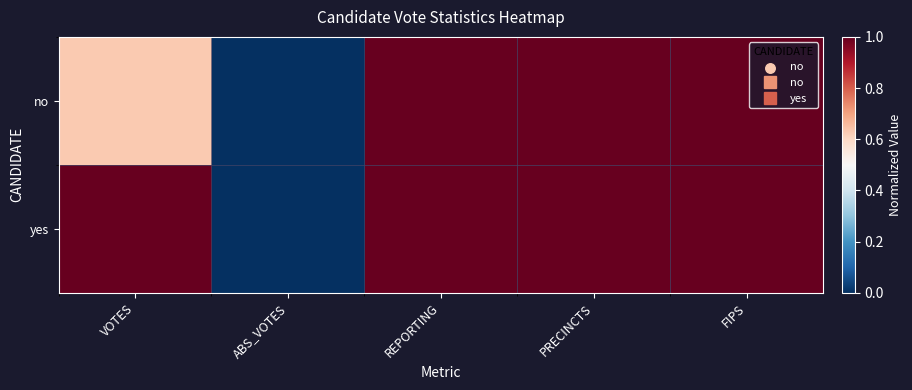

Rank the series by their maximum value, from highest to lowest.

no, yes